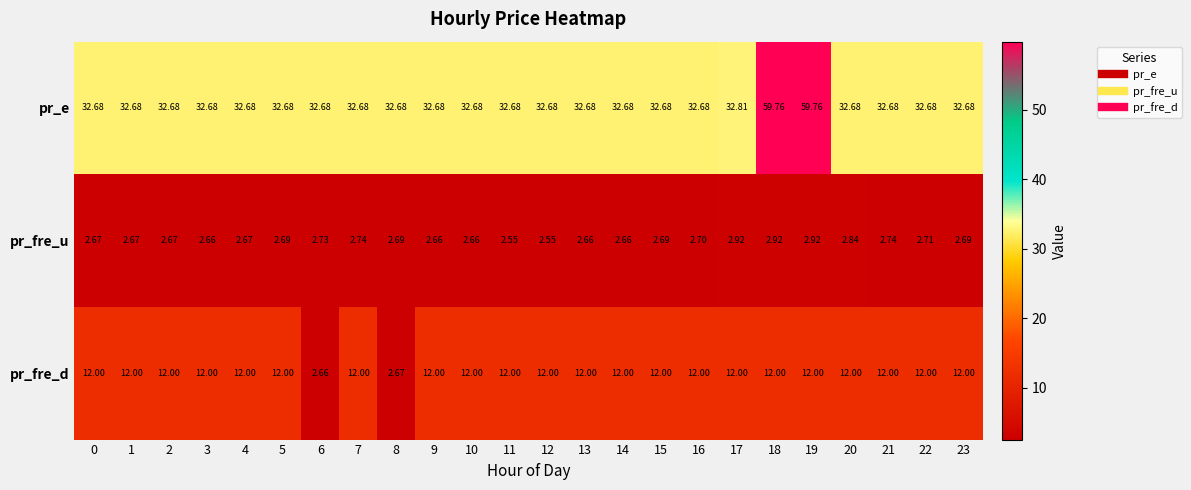

Which series has the largest total across all categories?

pr_e